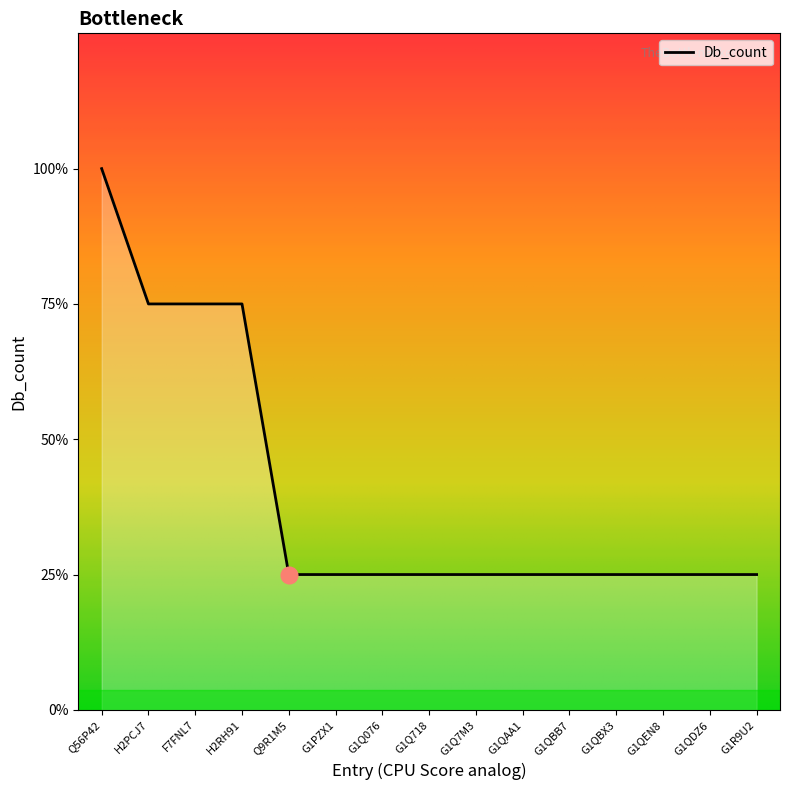

True or false: the data has more than 0 interior local peaks.

False